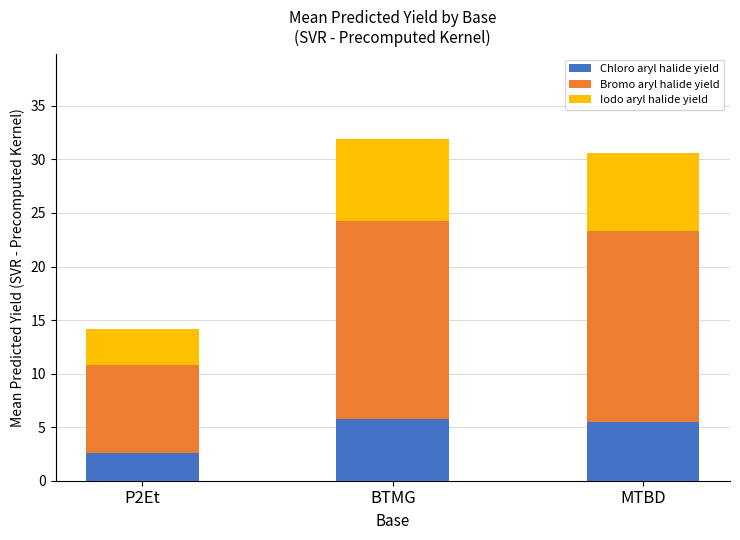

What is the maximum value for Chloro aryl halide yield?

5.7